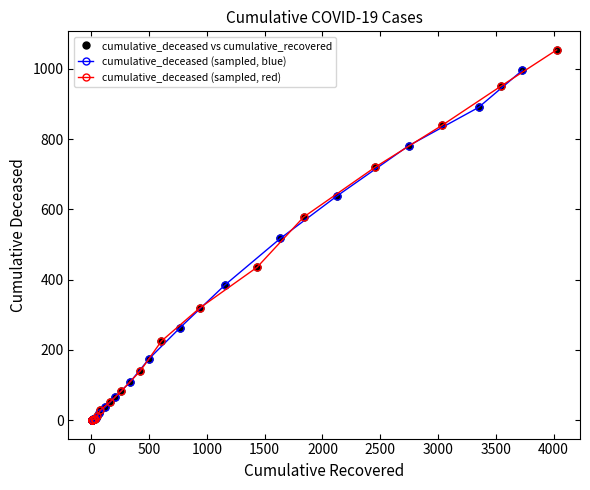

Reading left to right, extract all data points from this chart.

0	0	0	0	0	0	0	0	0	1	2	2	2	4	6	11	20	28	37	51	65	82	108	140	175	225	263	319	384	435	517	578	639	720	781	839	890	950	996	1054